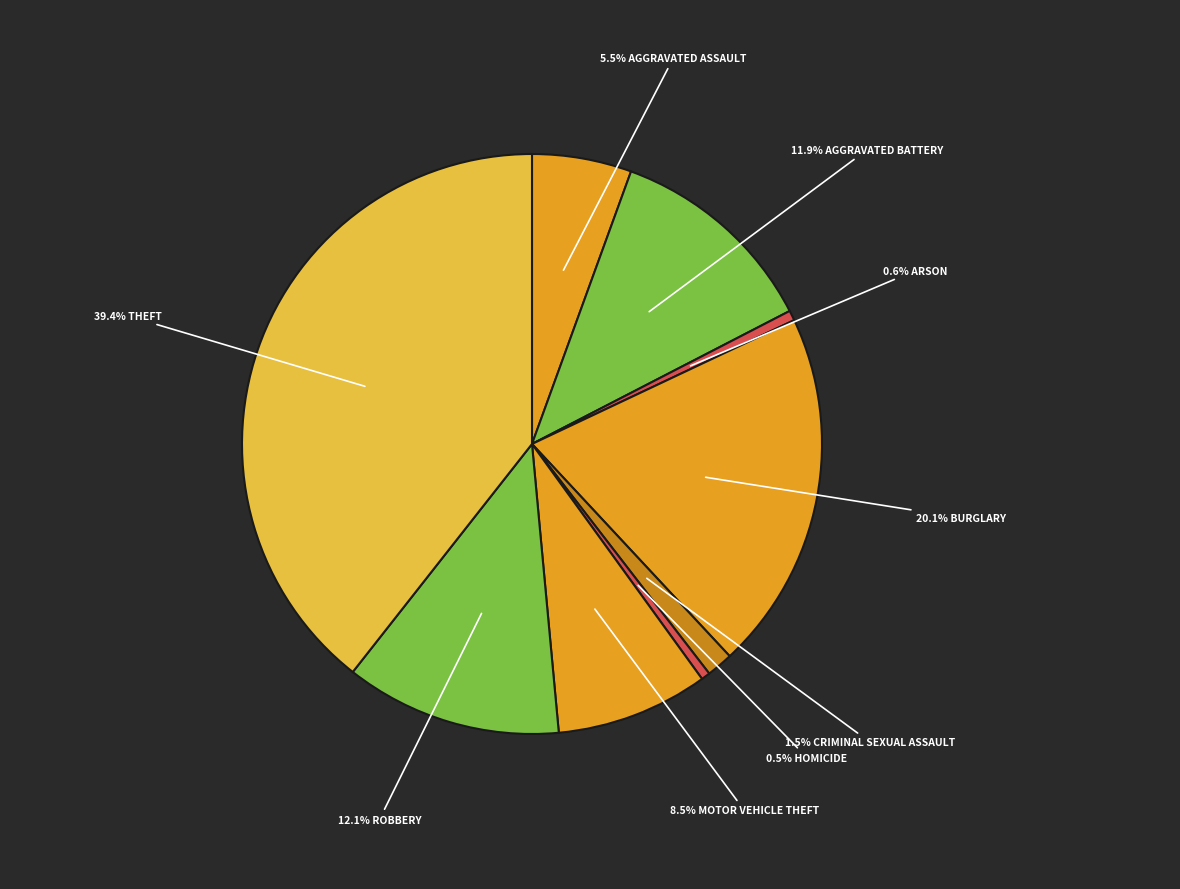

How many segments does this pie chart have?

9